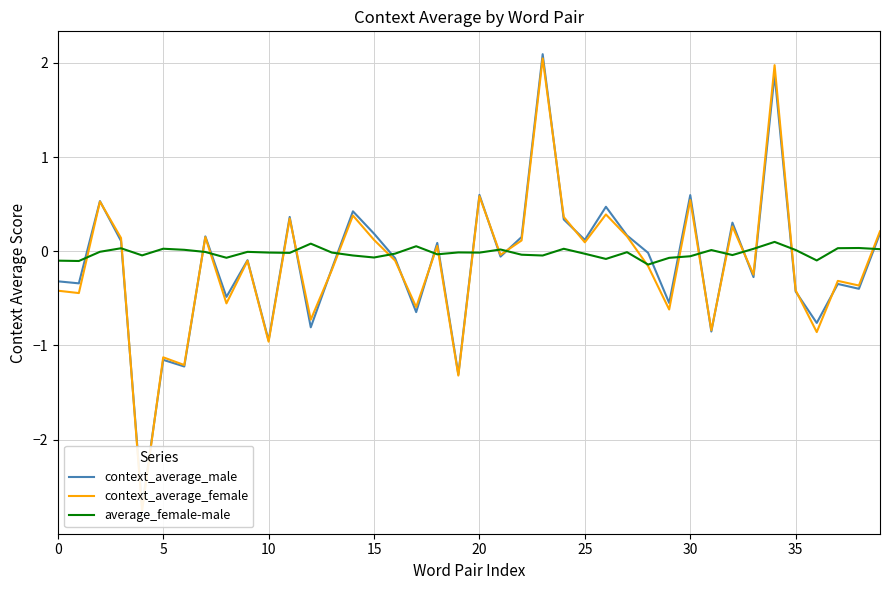

Where is context_average_female nearest to the value 0?

21